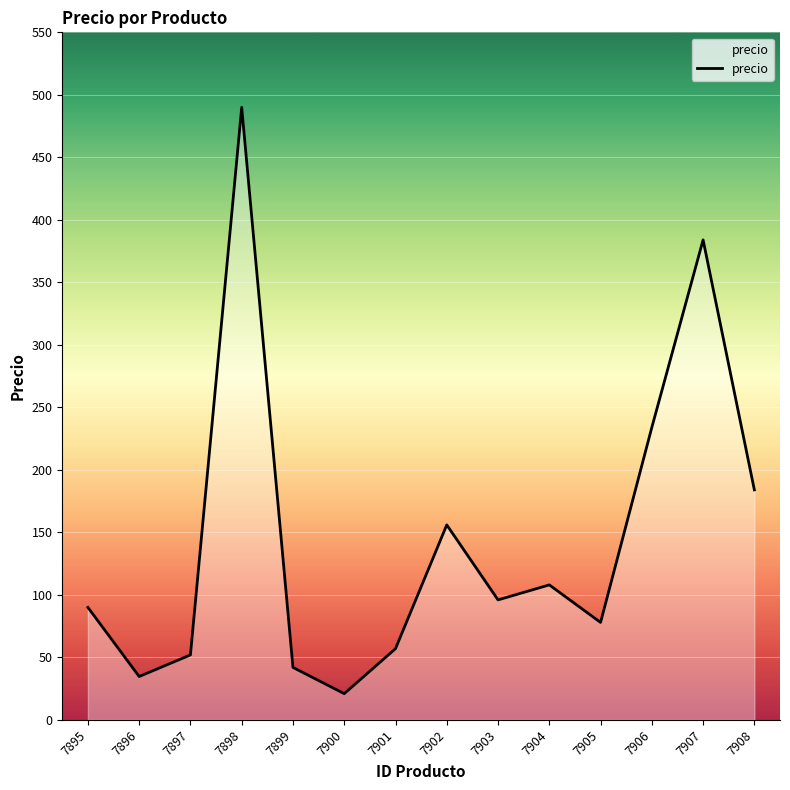

True or false: the data shows 33.1 at 7897.

False